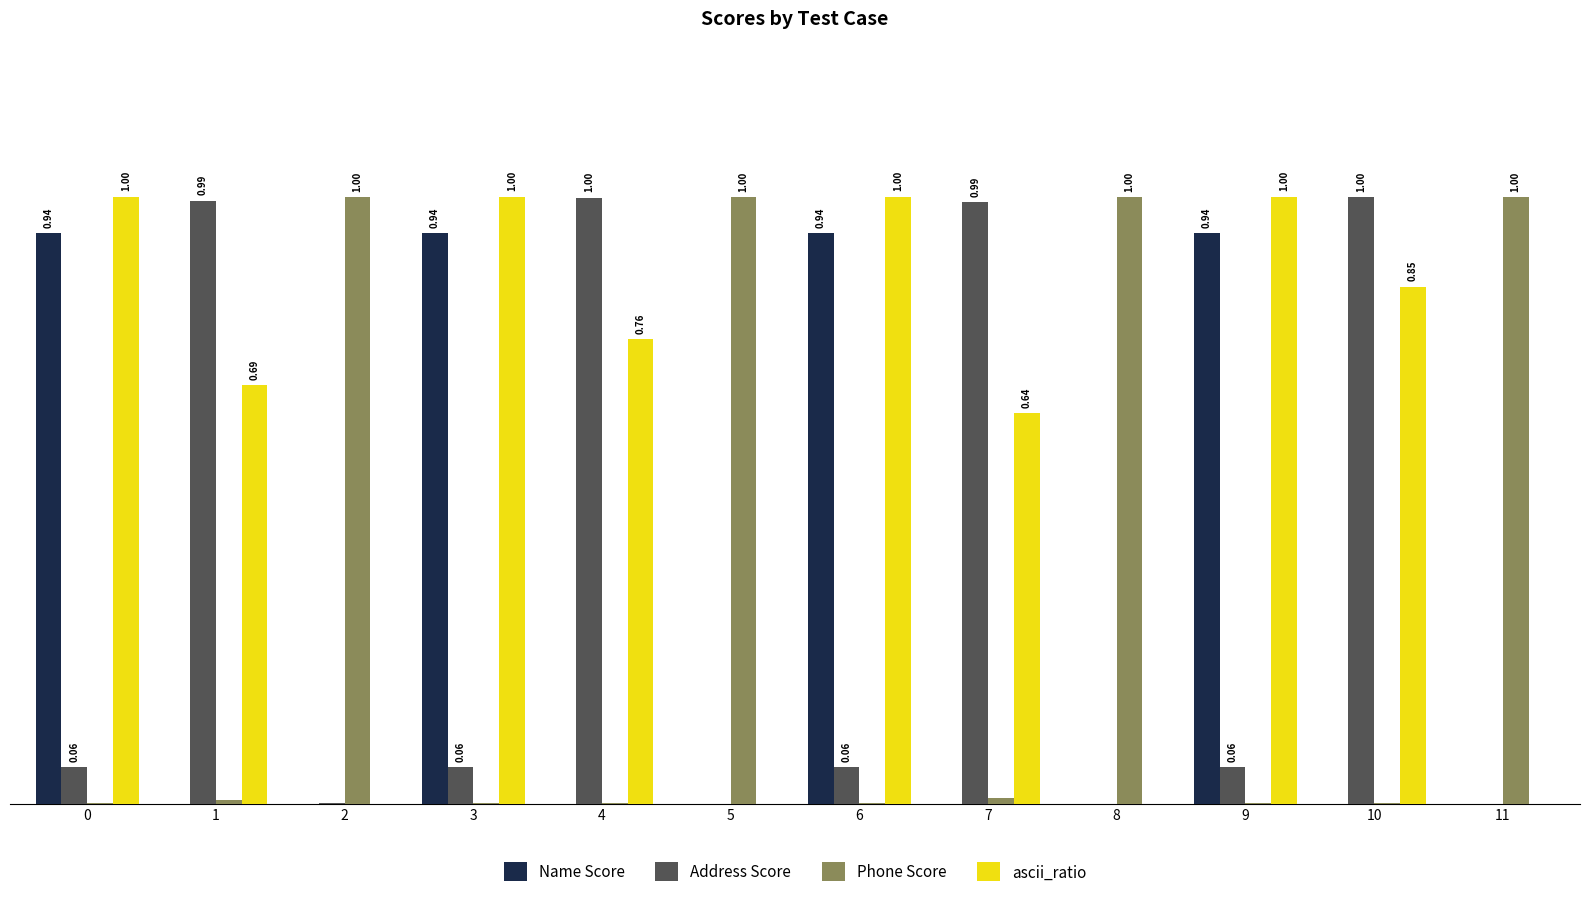

Which series has the largest total across all categories?

ascii_ratio